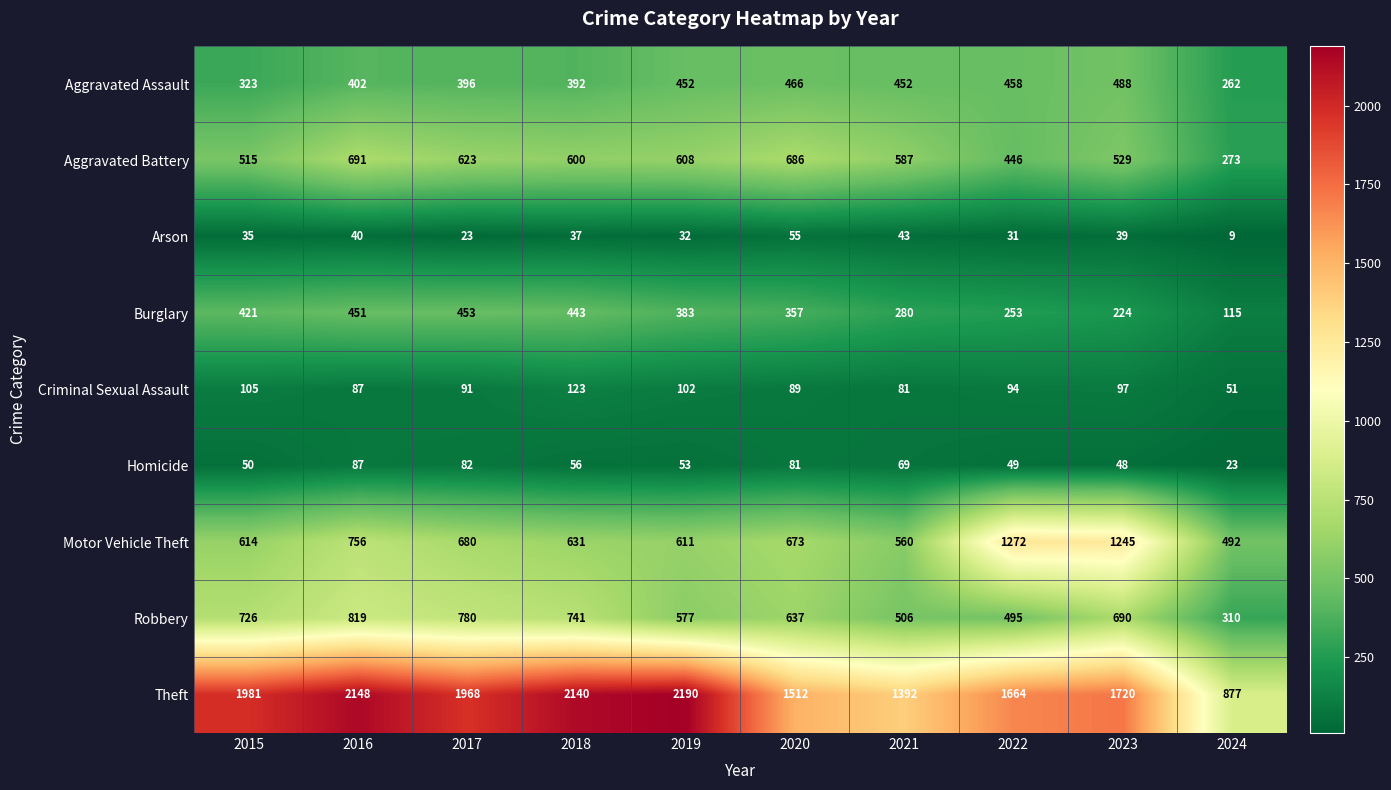

What is the total value across all series at 2018?

5163